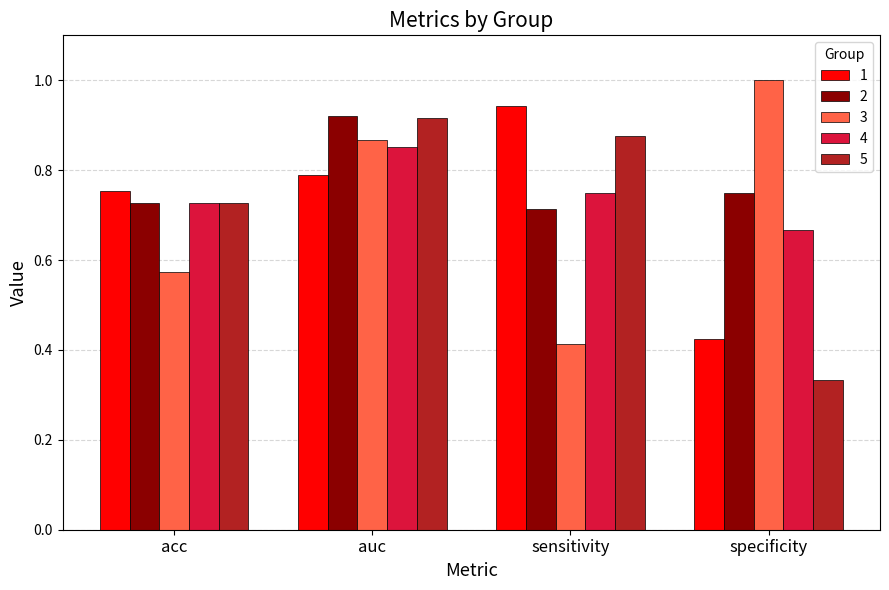

What is the difference between the 3 values at sensitivity and acc?

0.2